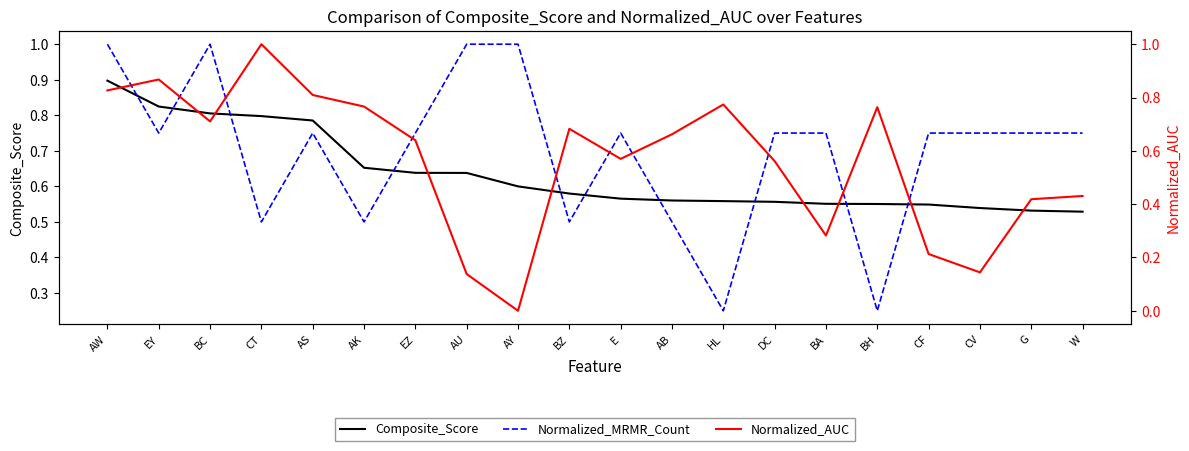

True or false: Composite_Score has a value of 0.6 at HL.

True